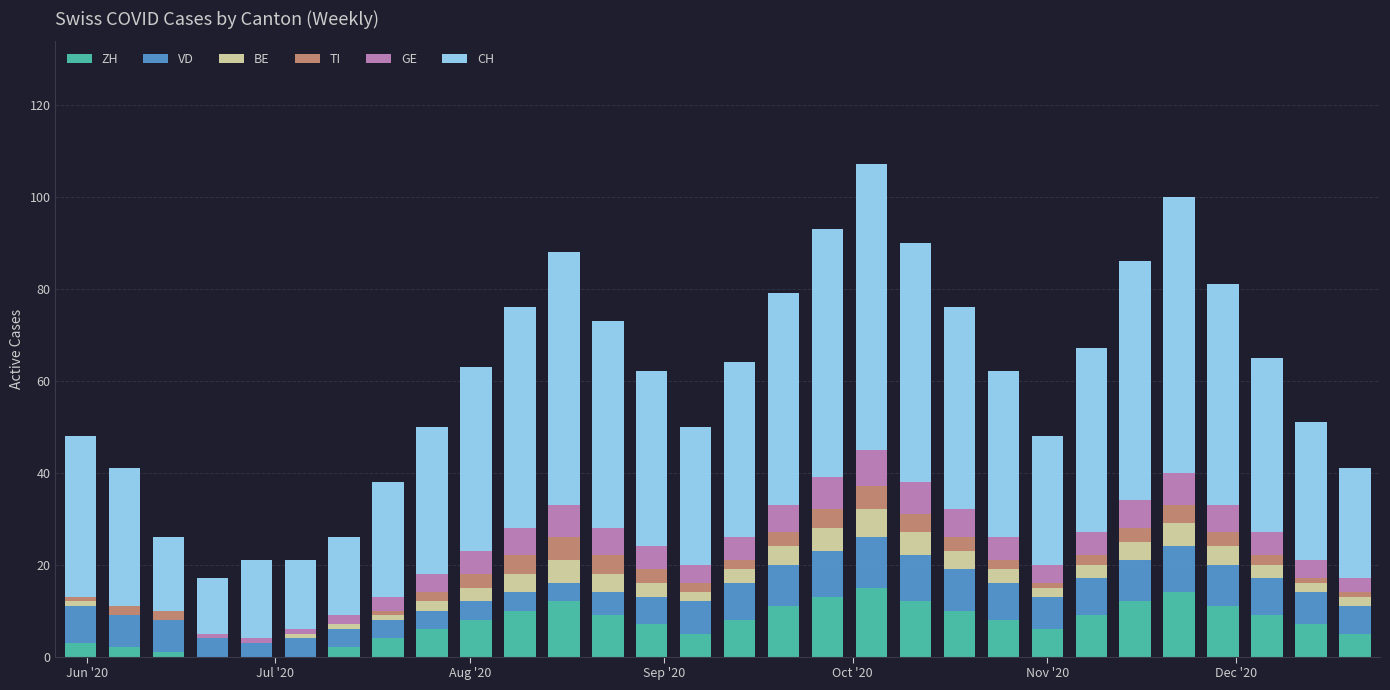

What is the maximum value for ZH?

15